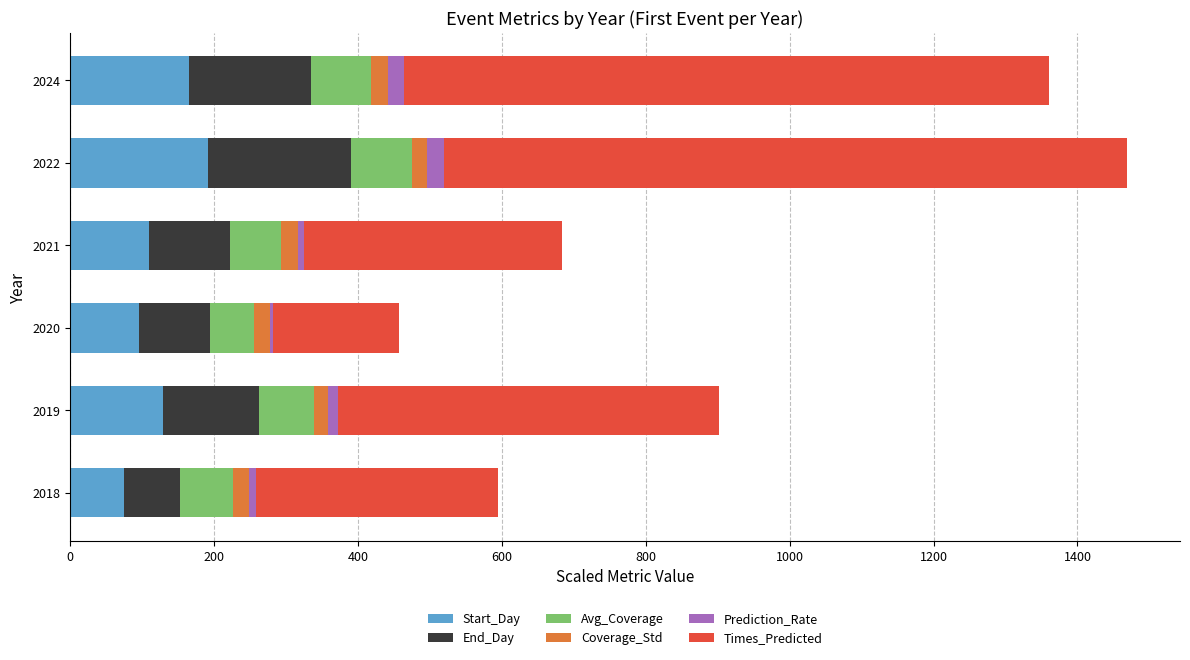

Is it true that Start_Day equals 33.5 at 2024?

False